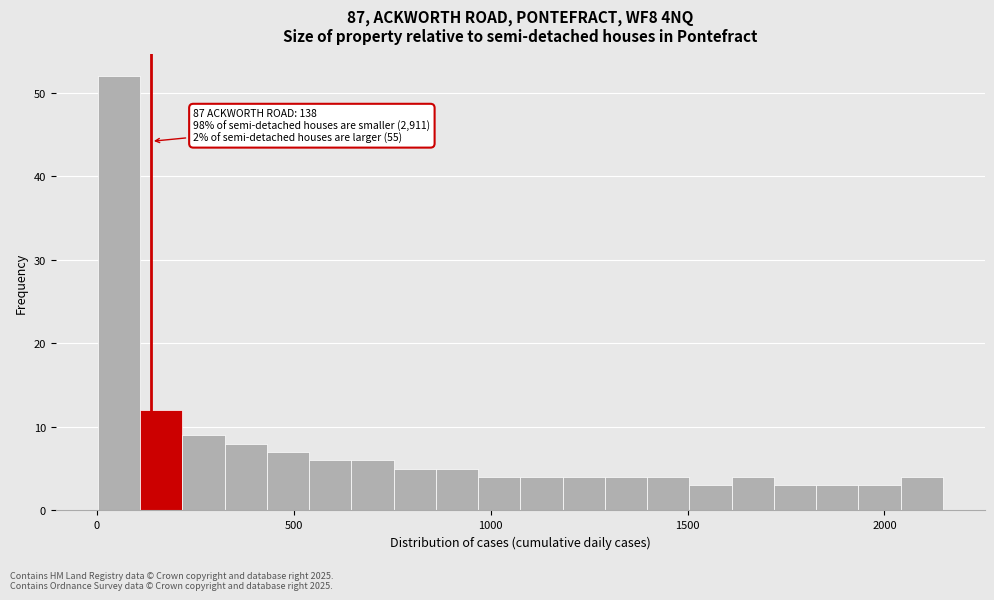

Around what value on the x-axis is the tallest bar? Give the approximate position of its centre, as read against the axis.

50